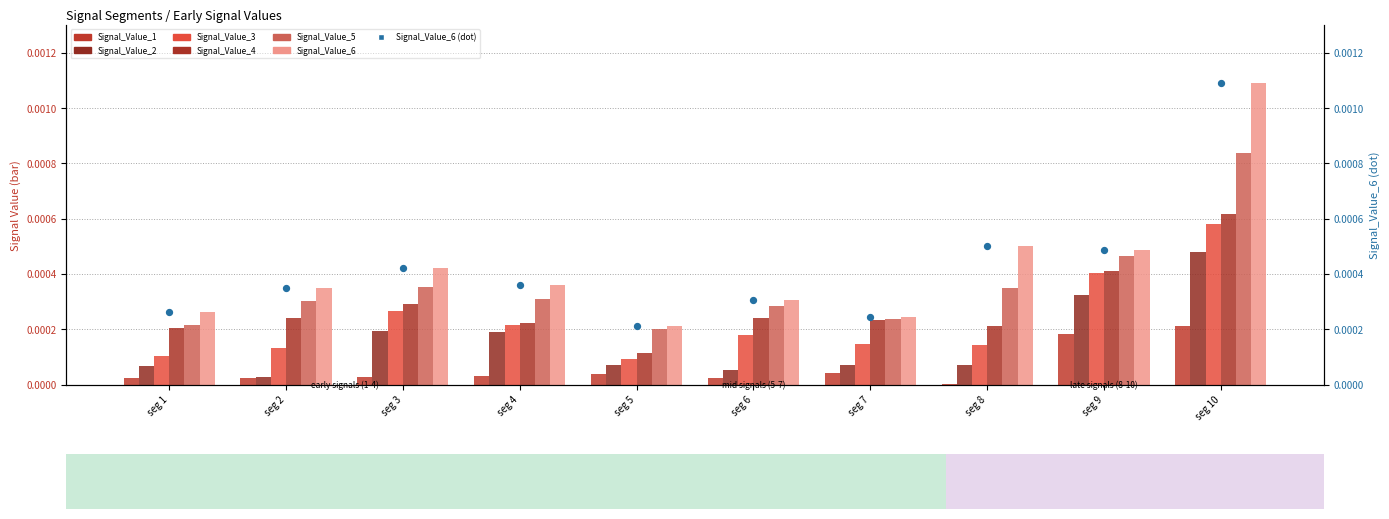

Which series has the largest Y range (max minus min)?

Signal_Value_6